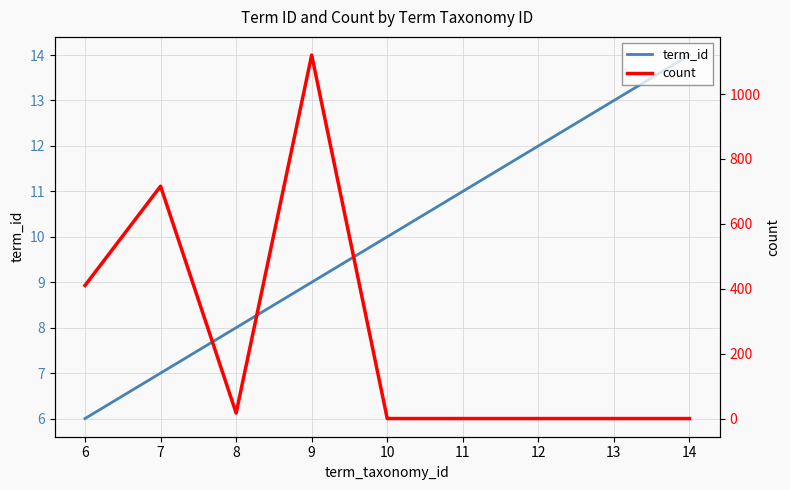

What are all the series names shown in the legend?

term_id, count